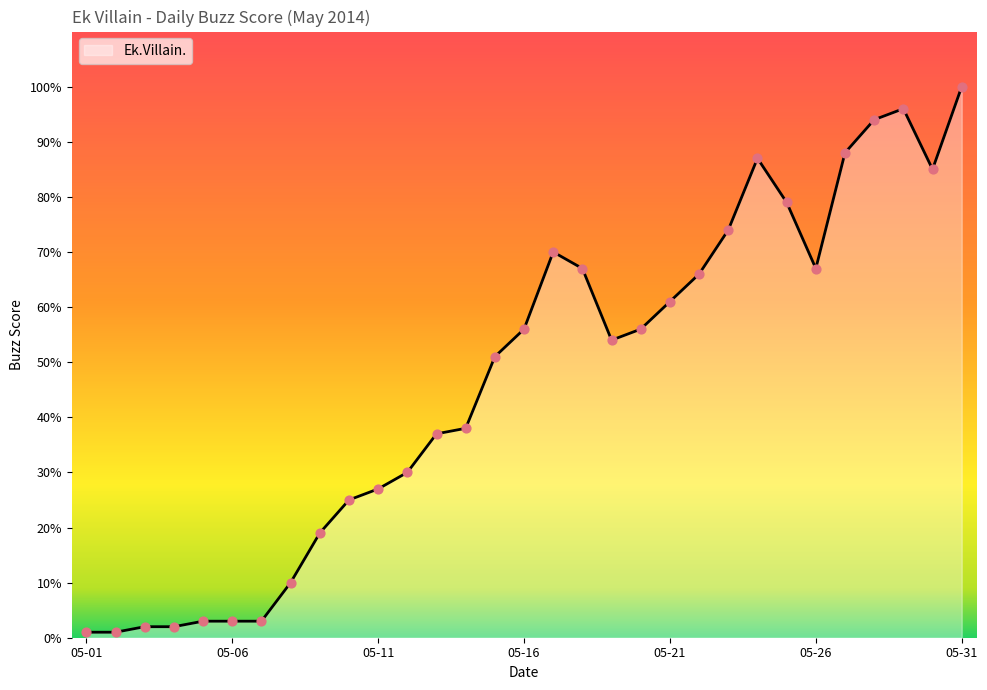

What is the difference between the maximum and minimum values?

99